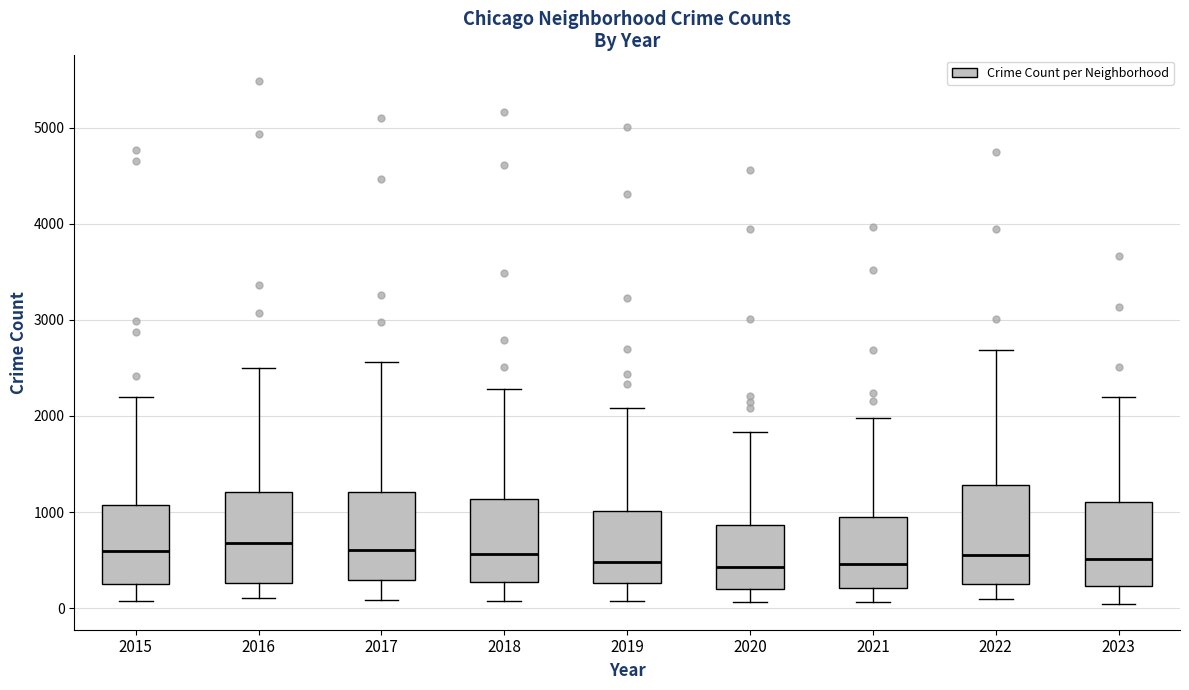

Where does the upper whisker of the box at x = 2022 end on the y-axis? The values are not printed on the chart, so give them approximately, as read against the axis.

2700